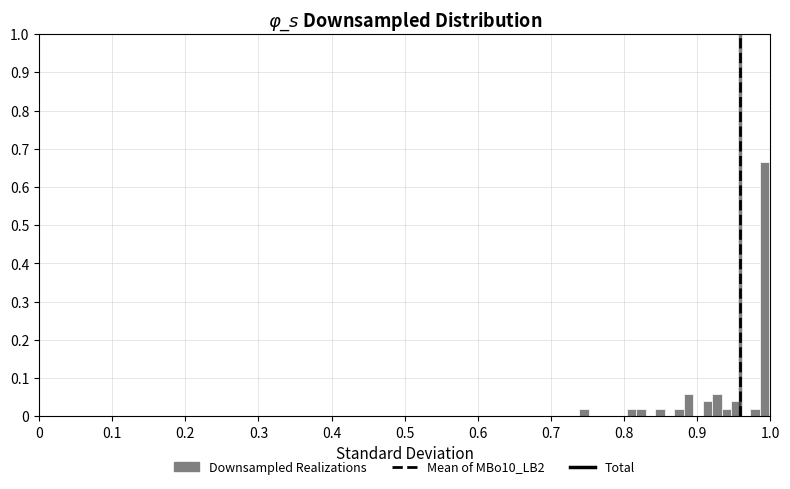

Around what value on the x-axis is the tallest bar? Give the approximate position of its centre, as read against the axis.

0.99